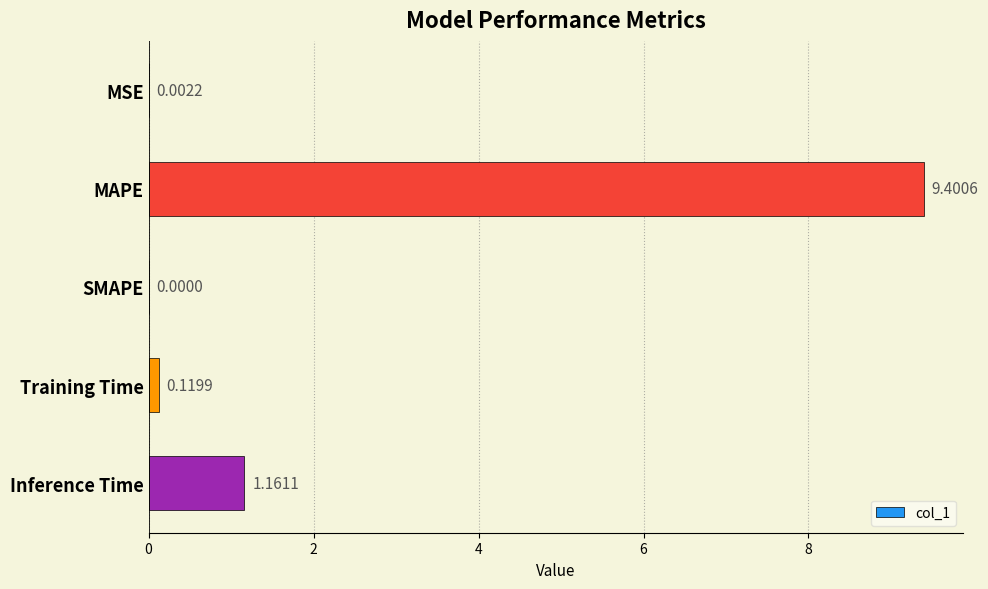

Are the bars grouped side by side (vs. stacked)?

No